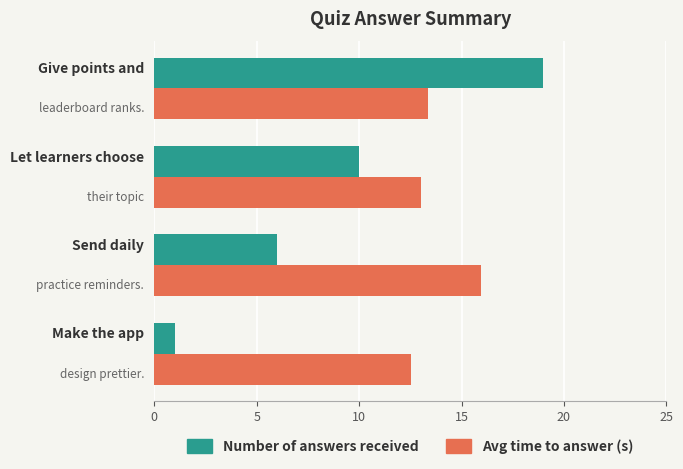

What is the difference between the maximum and minimum values in the Avg time to answer (s) series?

3.4